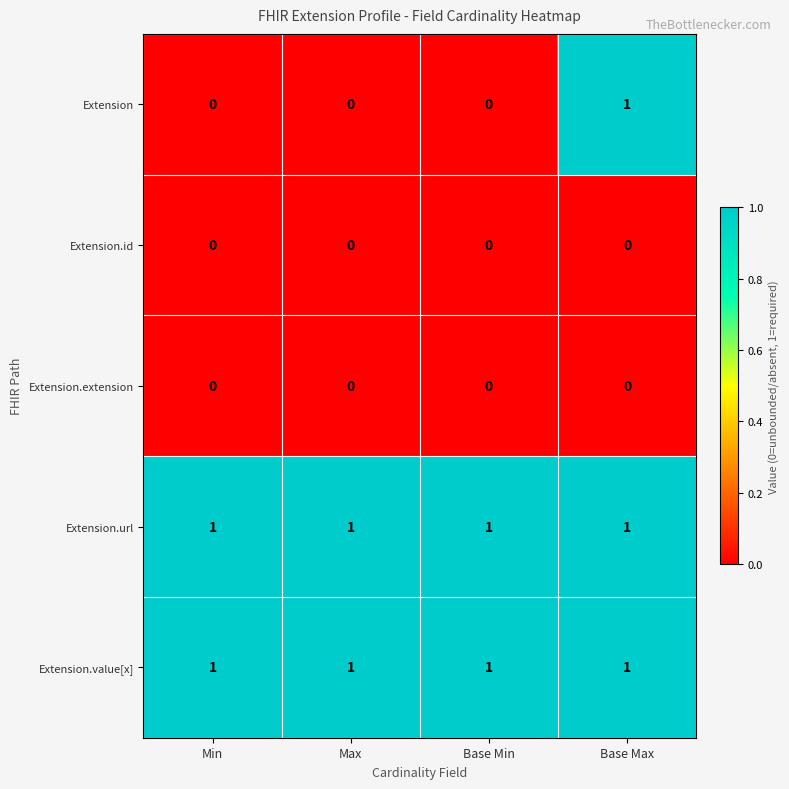

Reading left to right, extract all data points from this chart.

Extension: 0	0	0	1
Extension.id: 0	0	0	0
Extension.extension: 0	0	0	0
Extension.url: 1	1	1	1
Extension.value[x]: 1	1	1	1